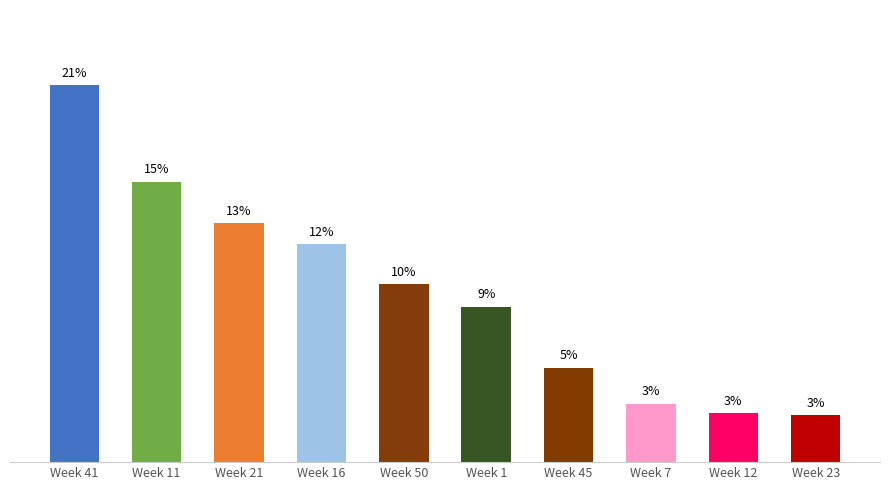

What is the minimum value shown in the chart?

2.6